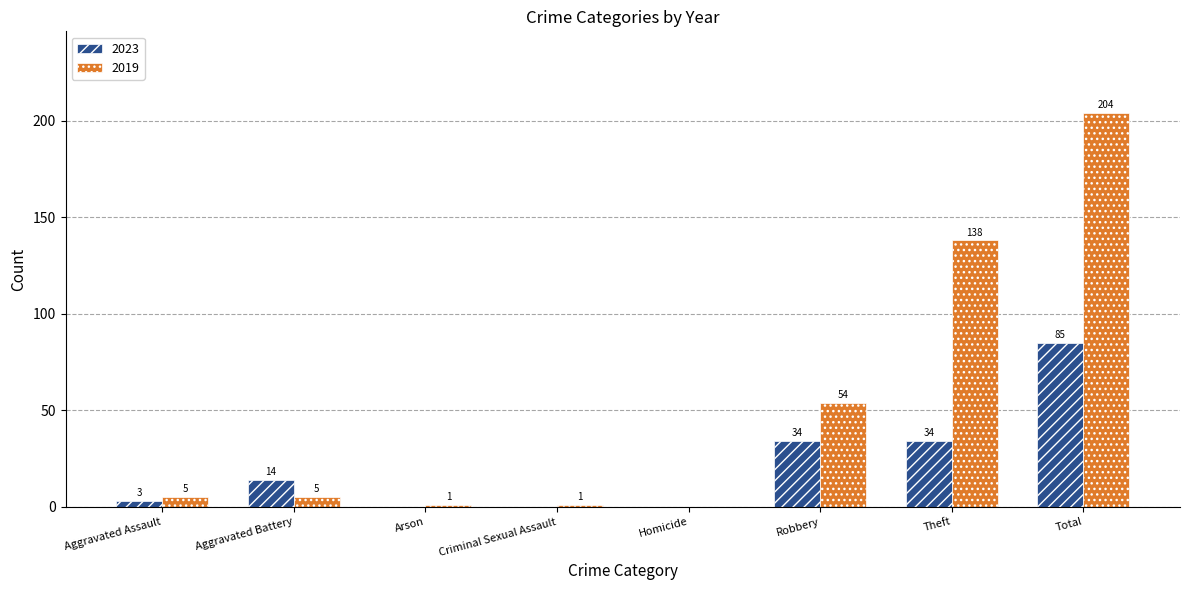

Which series has the widest spread of values?

2019